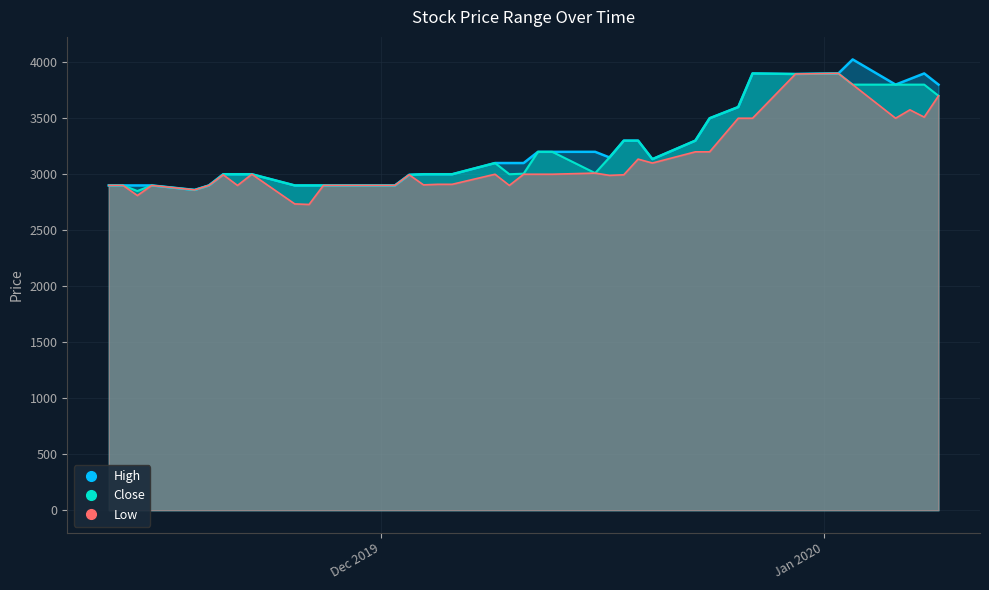

Is it true that High equals 2065 at 39?

False